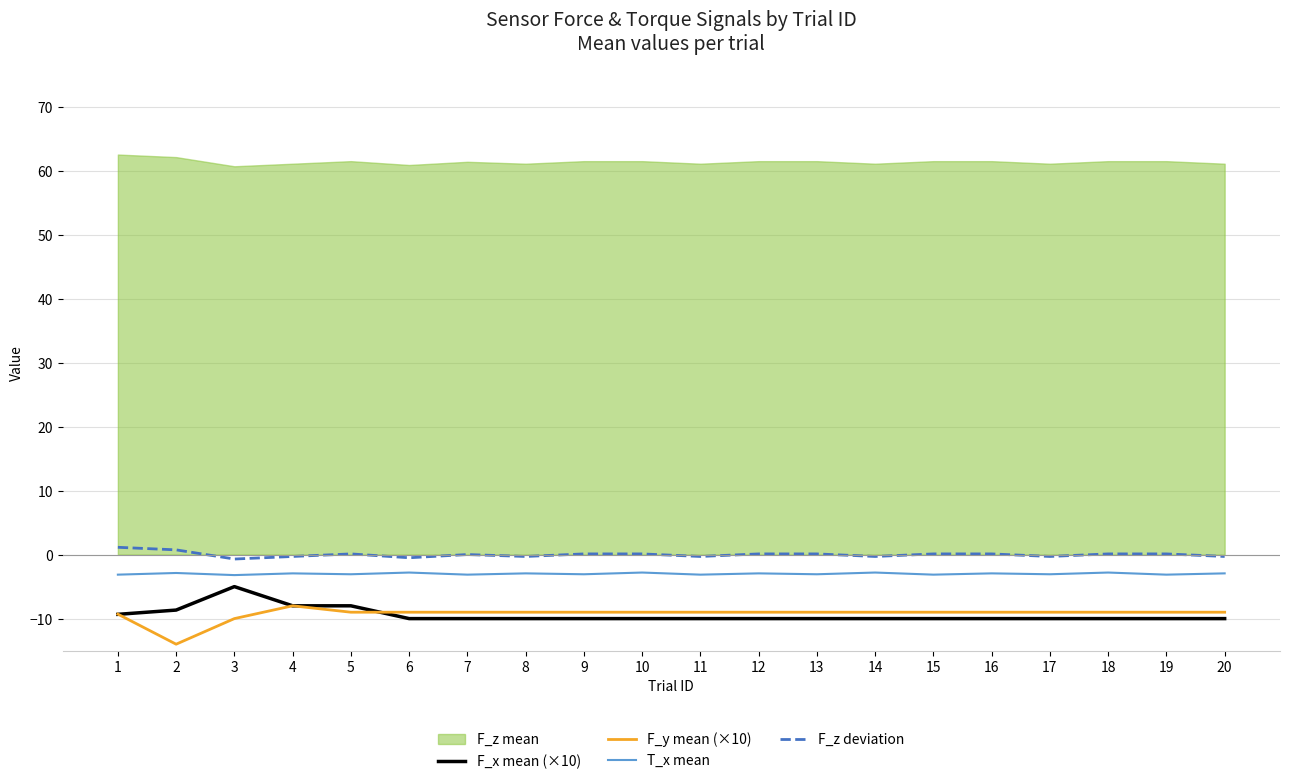

True or false: F_y mean (×10) has a value of -9.0 at 18.

True